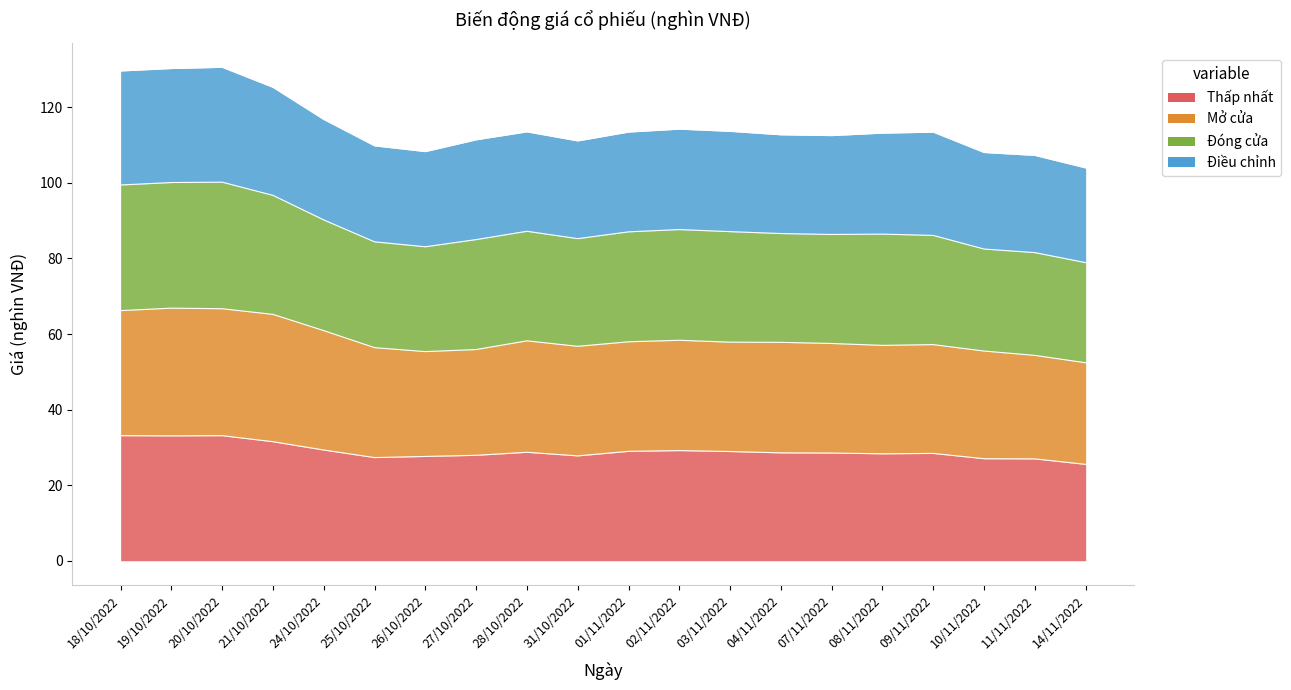

True or false: Thấp nhất and Đóng cửa intersect in this chart.

False